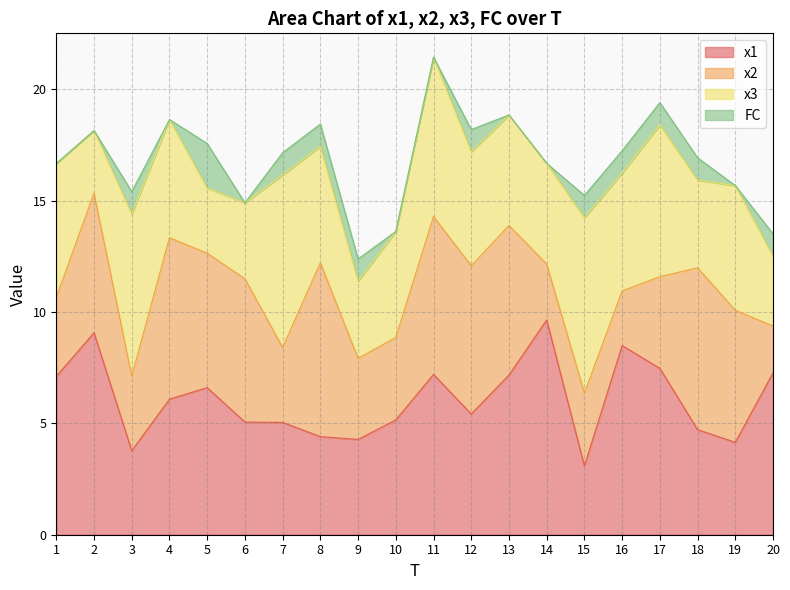

What are all the series names shown in the legend?

x1, x2, x3, FC